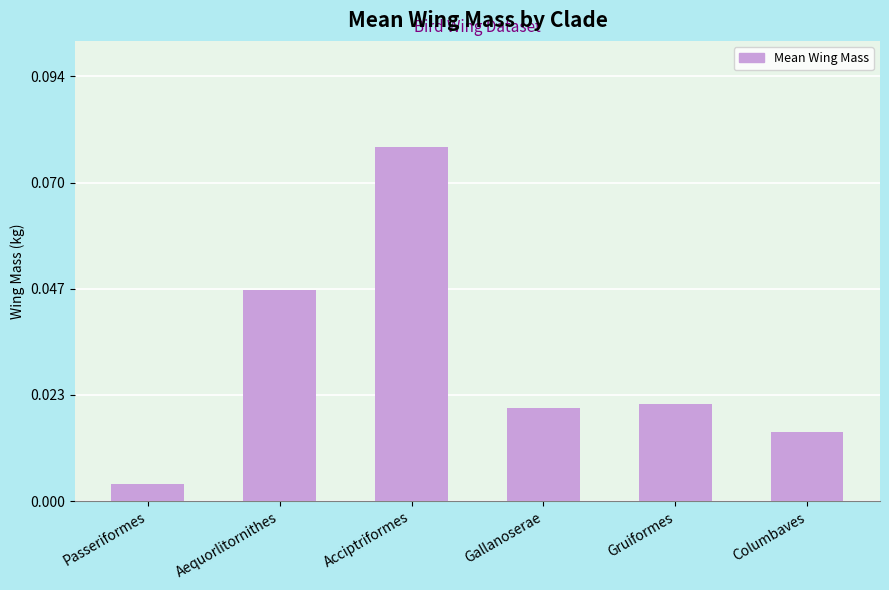

The value at Aequorlitornithes is 0.1. True or false?

False